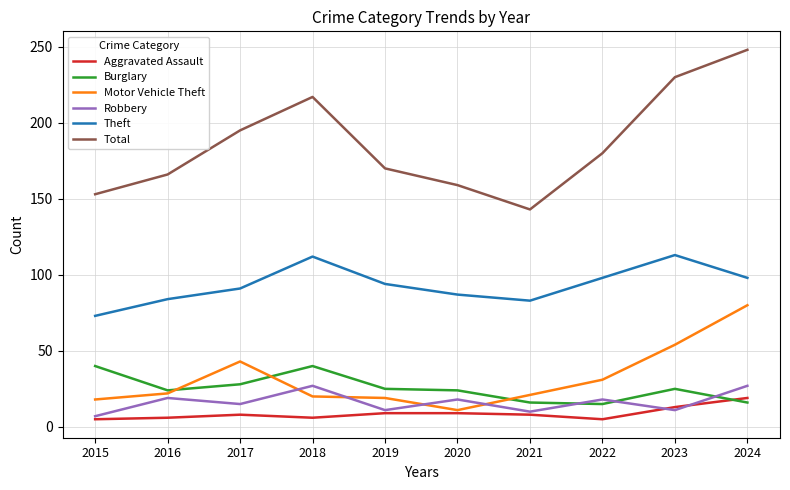

Rank the categories by Total value from lowest to highest.

2021, 2015, 2020, 2016, 2019, 2022, 2017, 2018, 2023, 2024